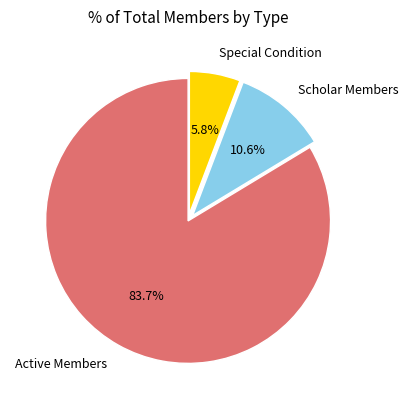

To the nearest percent, what is the combined percentage of Special Condition and Scholar Members?

16%